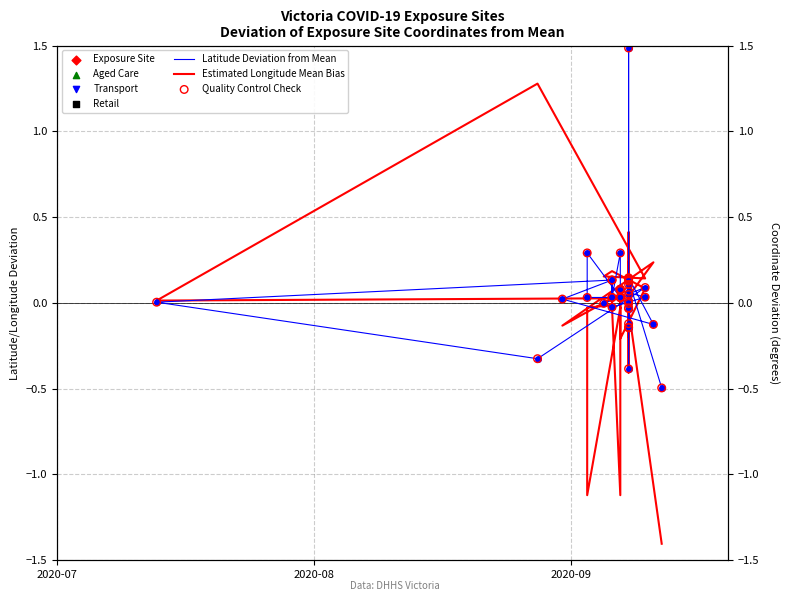

Which series contains the highest Y value?

Latitude Deviation from Mean